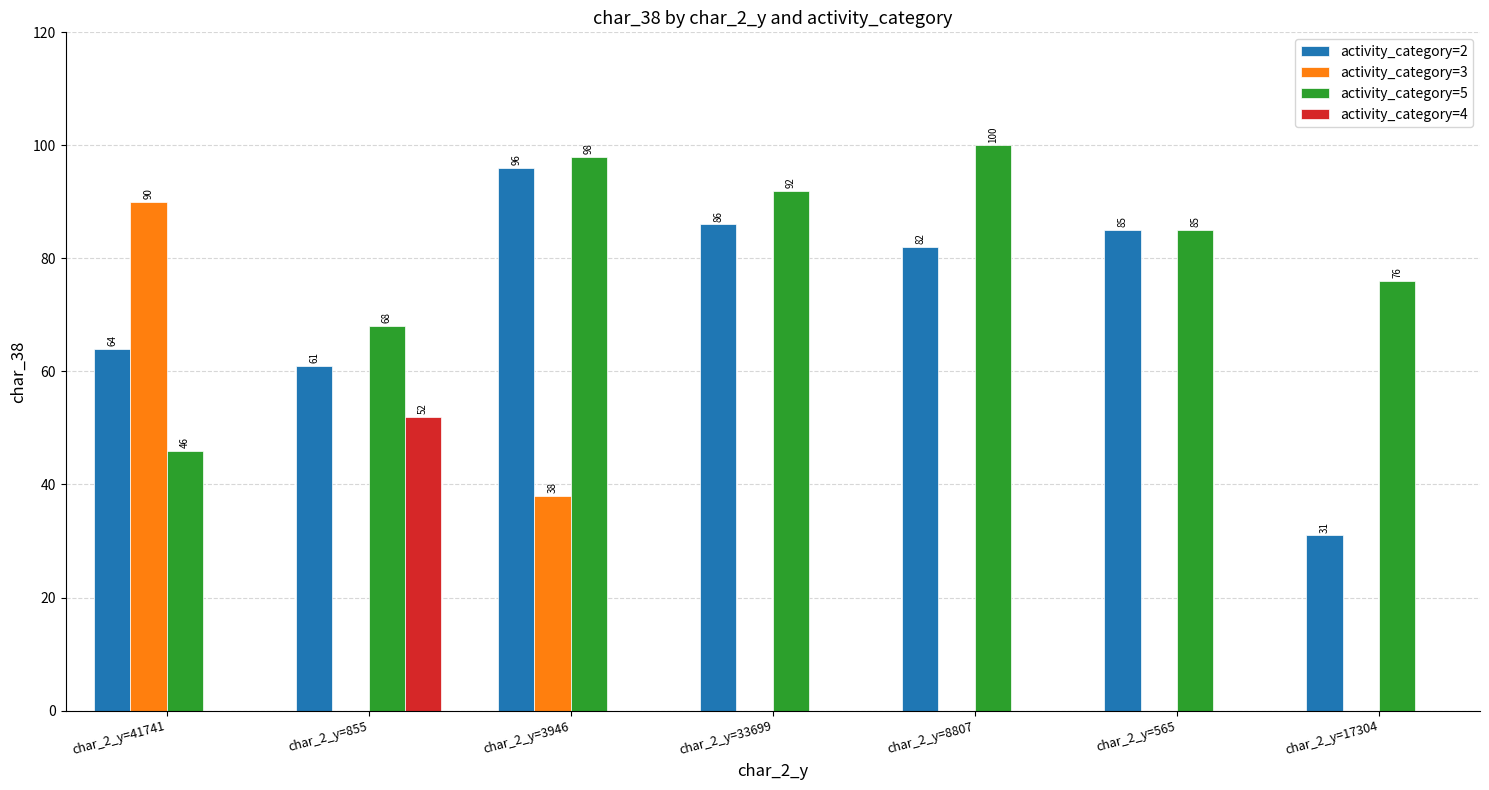

Read the activity_category=5 value at char_2_y=41741, to the nearest 5.

45